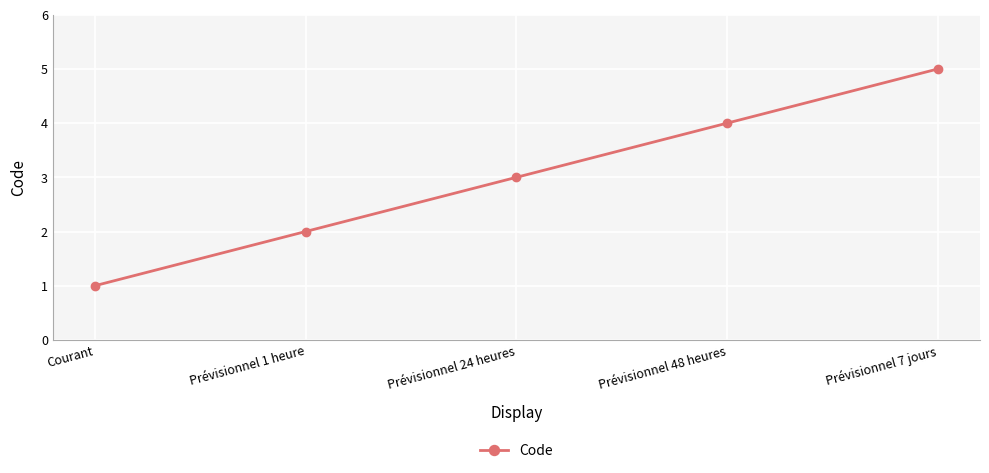

What is the approximate value at Prévisionnel 24 heures?

3